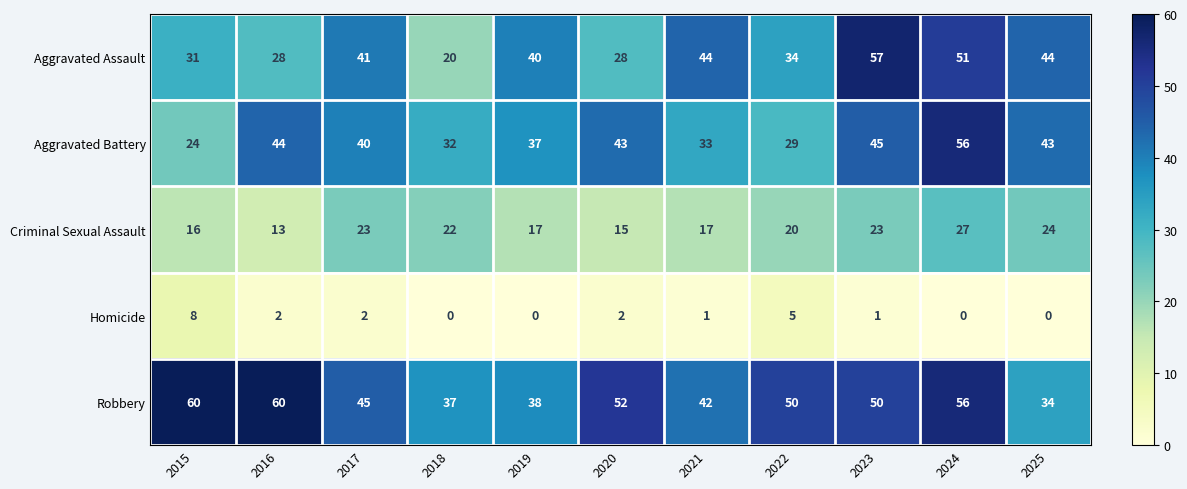

True or false: Aggravated Assault has a value of 68 at 2019.

False